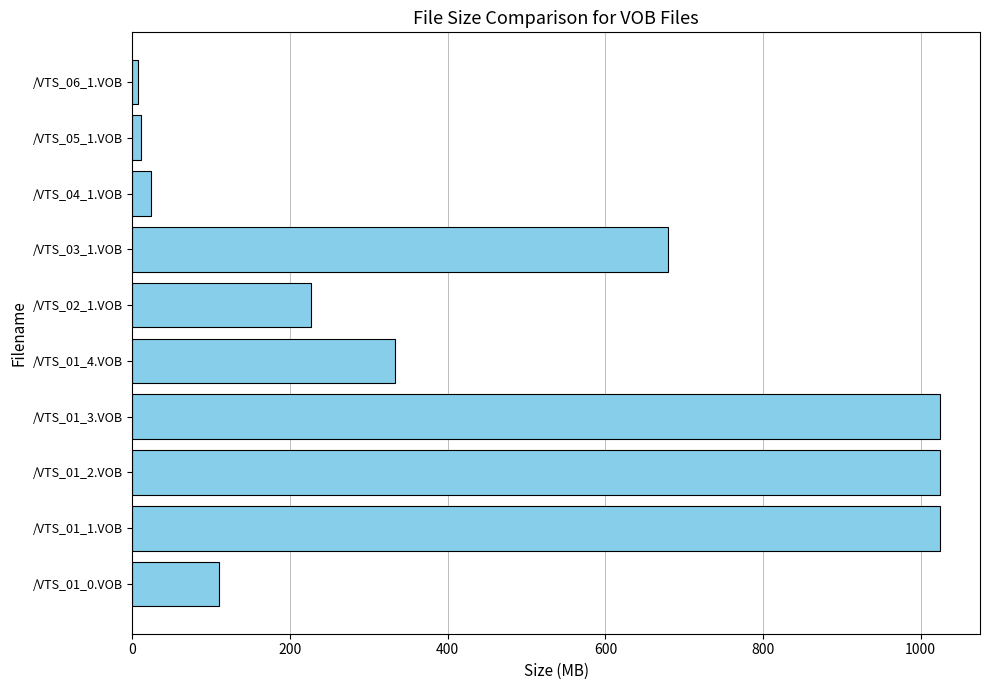

What is the minimum value shown in the chart?

7.6